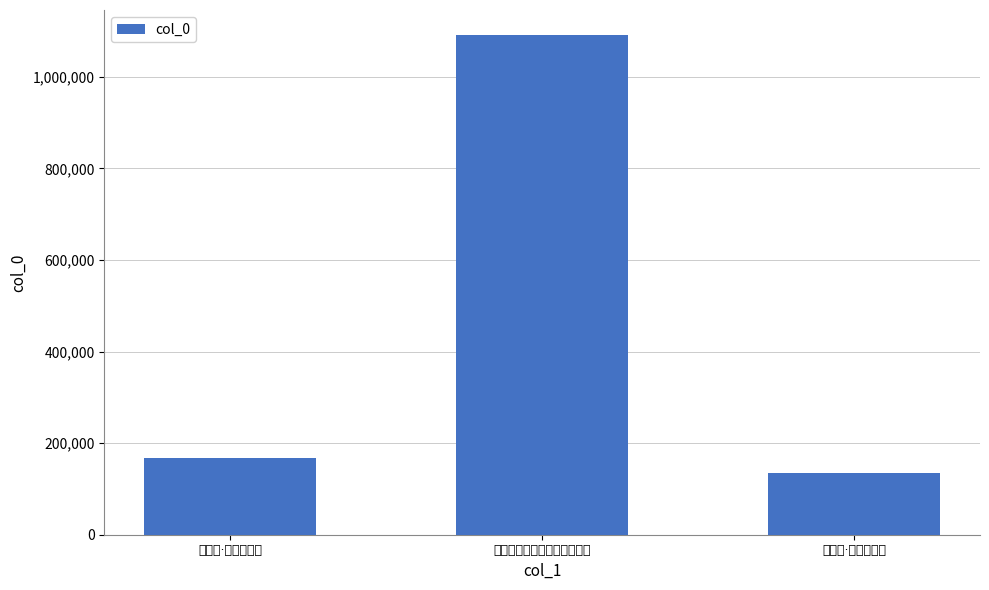

Rank the categories by value from highest to lowest.

寒溪送客时李花盛开山谷弥望, 华亭谷·瀰温达迥野, 华亭谷·深谷弥千里